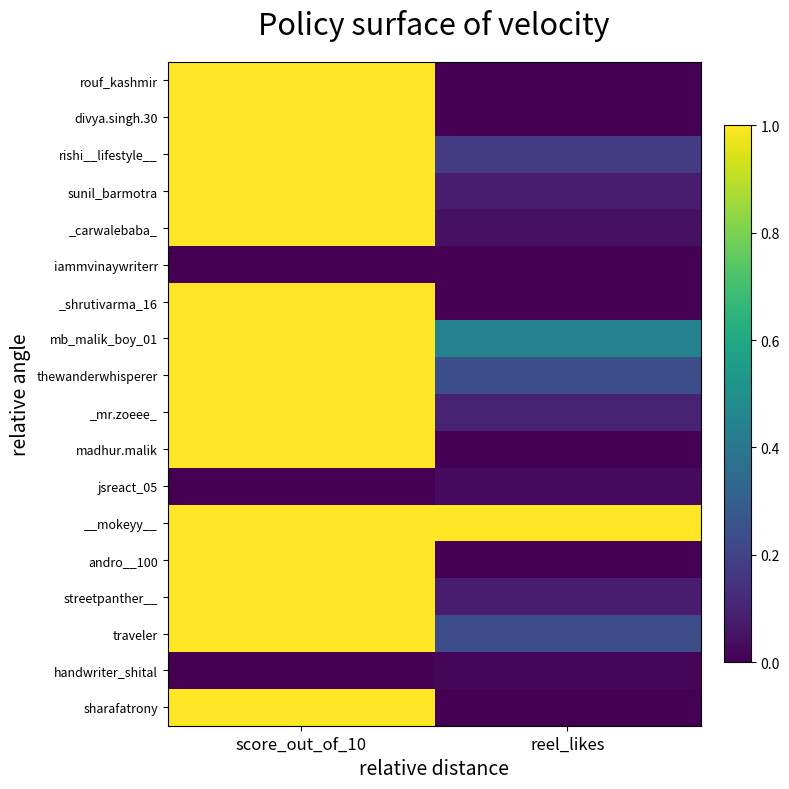

What is the total value across all series at score_out_of_10?

15.0